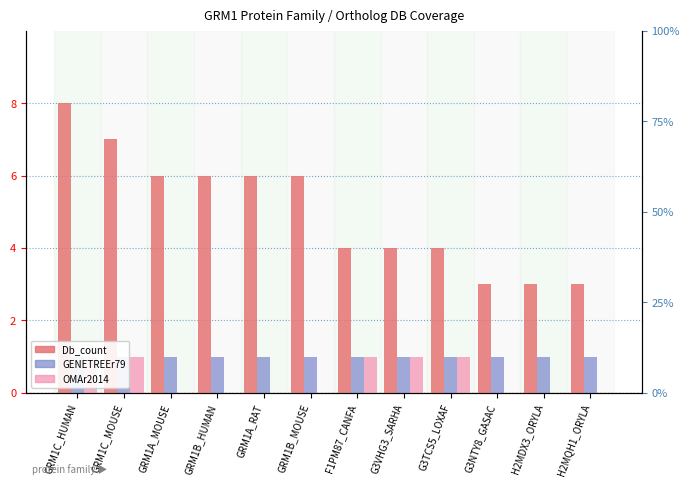

What are all the series names shown in the legend?

Db_count, GENETREEr79, OMAr2014